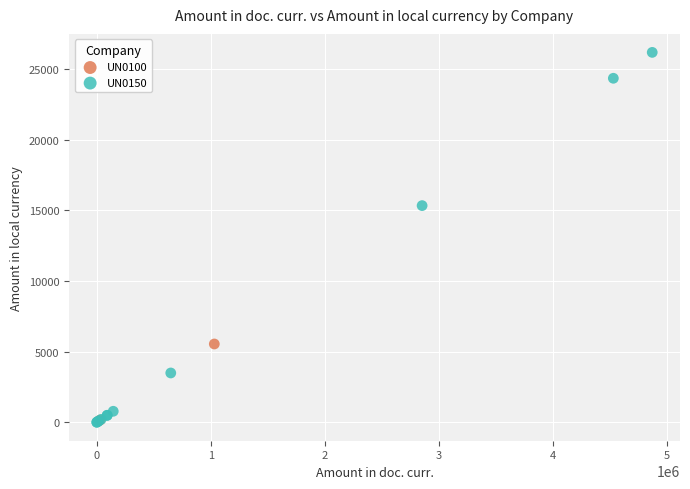

What are all the series names shown in the legend?

UN0100, UN0150